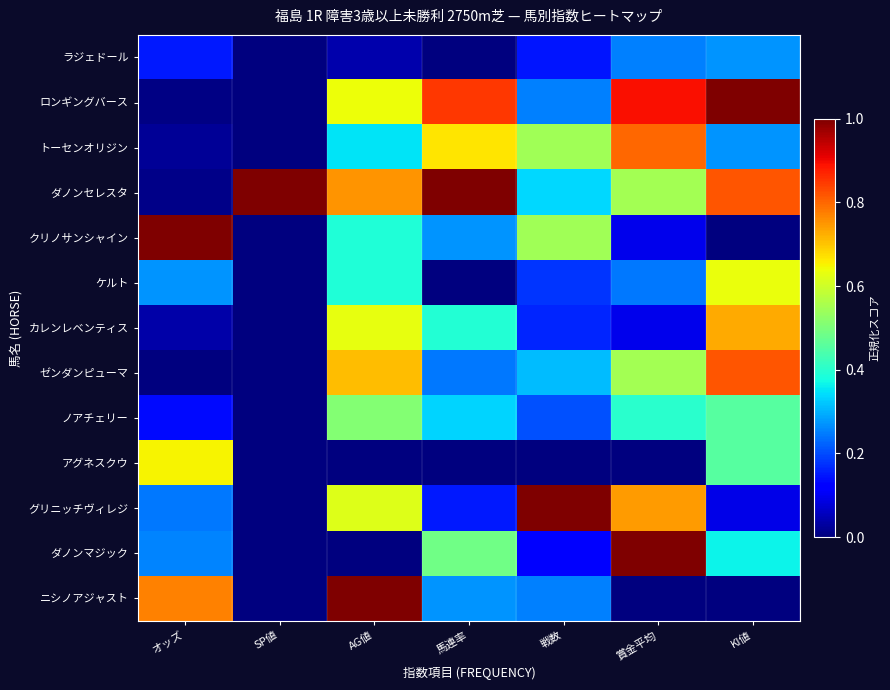

What is the total value across all series at SP値?

1.0